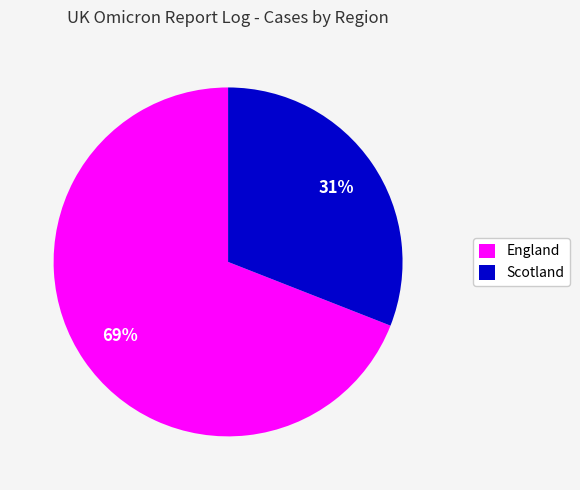

Which slice is the smallest?

Scotland